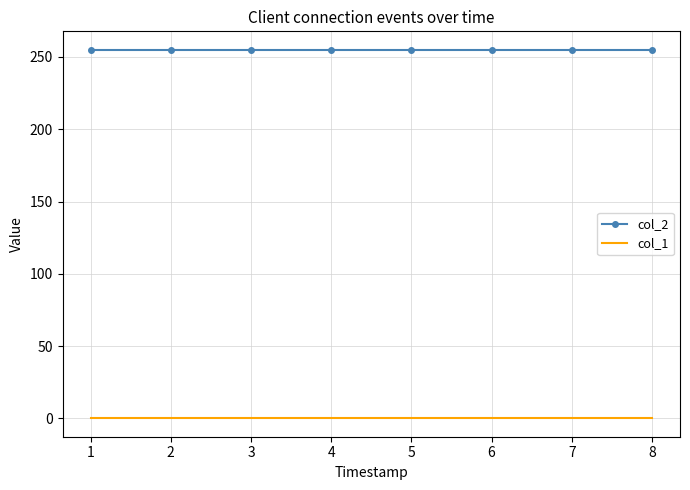

True or false: col_2 and col_1 cross at least once.

False